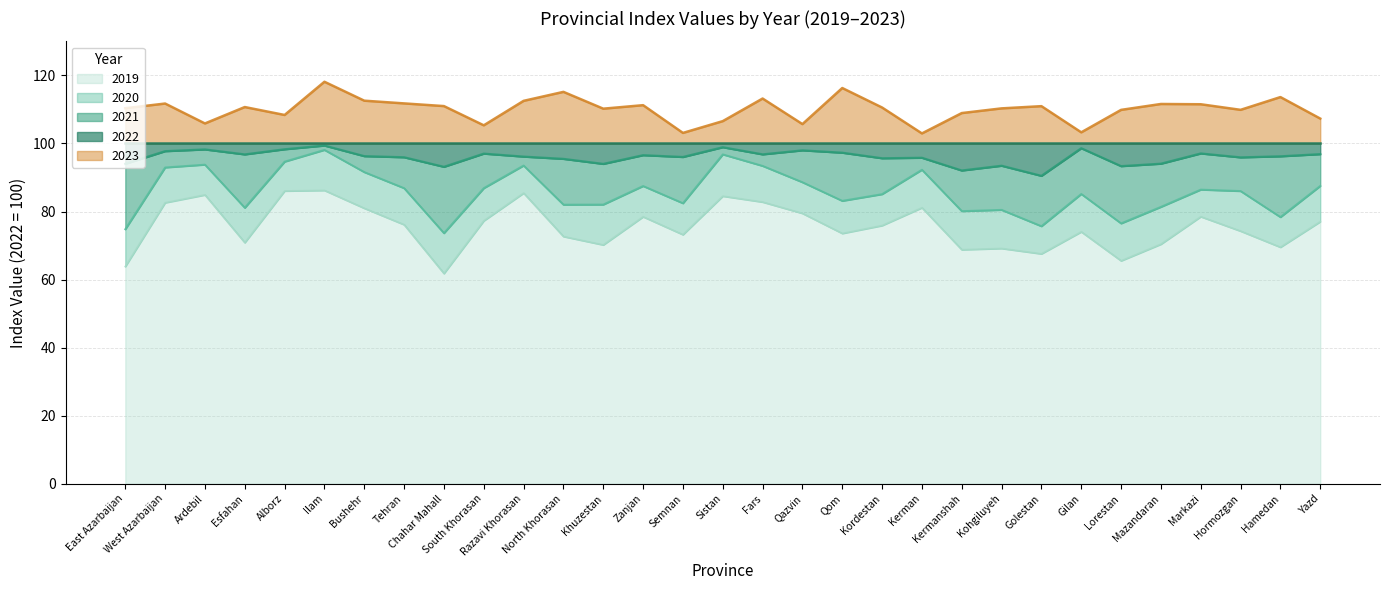

How many data points in 2020 are above 86?

16